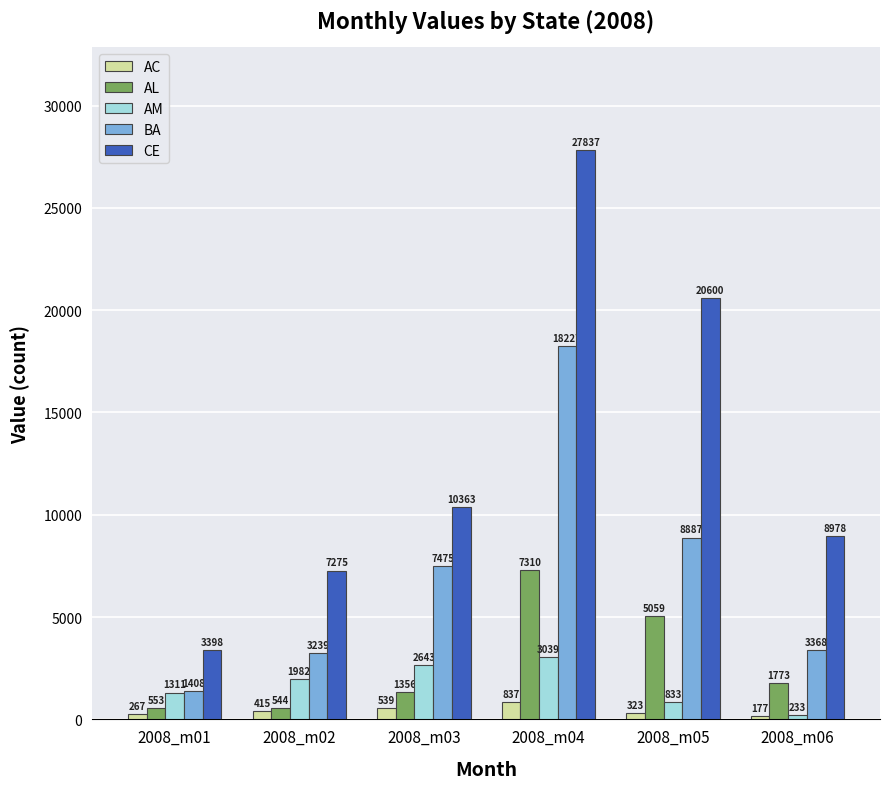

Reading left to right, list all the values displayed in this chart.

AC: 2008_m01=267	2008_m02=415	2008_m03=539	2008_m04=837	2008_m05=323	2008_m06=177
AL: 2008_m01=553	2008_m02=544	2008_m03=1356	2008_m04=7310	2008_m05=5059	2008_m06=1773
AM: 2008_m01=1311	2008_m02=1982	2008_m03=2643	2008_m04=3039	2008_m05=833	2008_m06=233
BA: 2008_m01=1408	2008_m02=3239	2008_m03=7475	2008_m04=18227	2008_m05=8887	2008_m06=3368
CE: 2008_m01=3398	2008_m02=7275	2008_m03=10363	2008_m04=27837	2008_m05=20600	2008_m06=8978